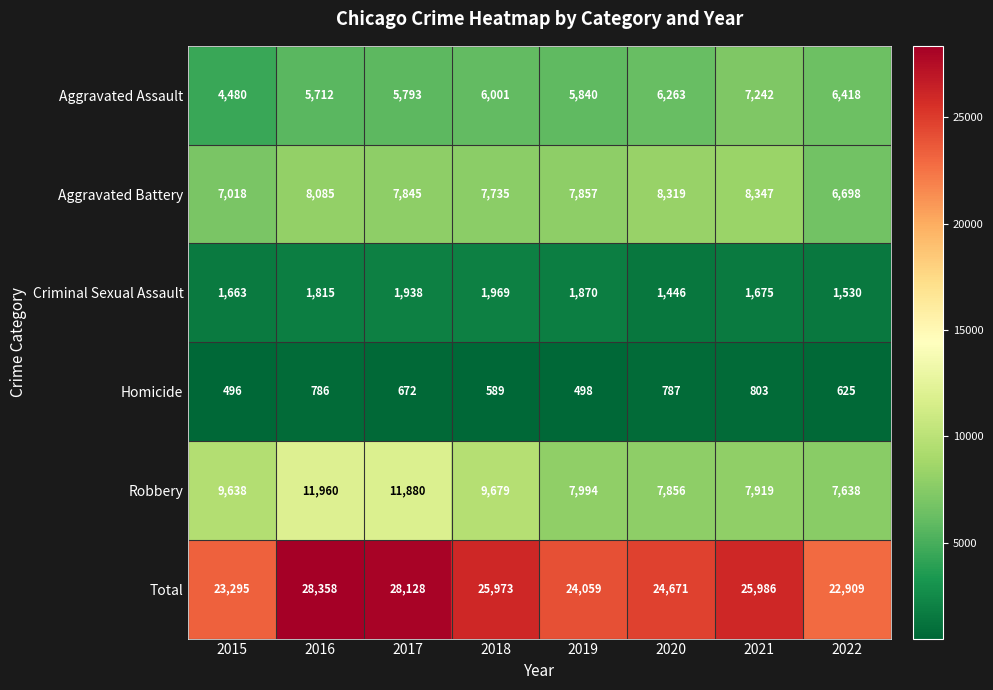

True or false: Aggravated Assault has a value of 9300 at 2016.

False